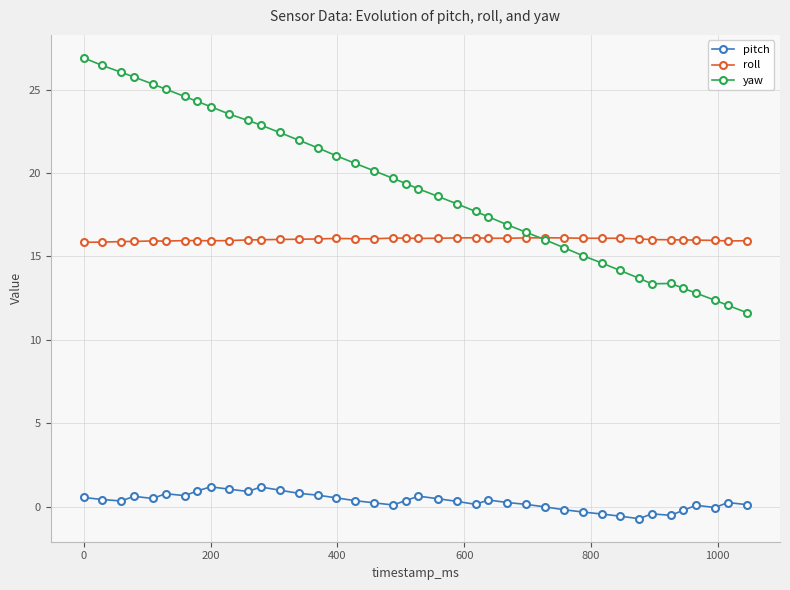

Count the number of categories in the chart.

40